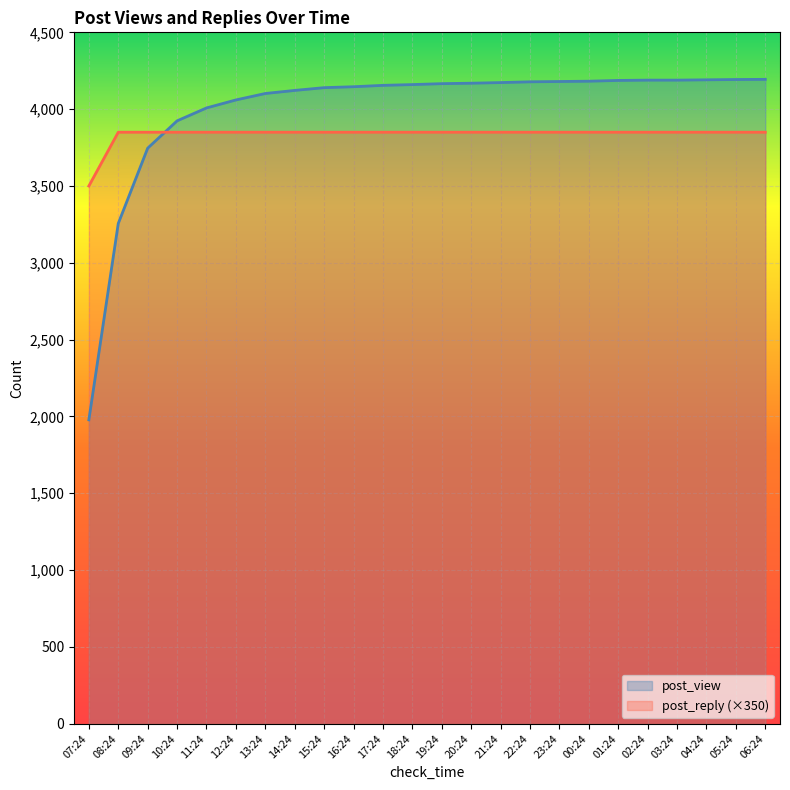

How many lines are shown in the chart?

2